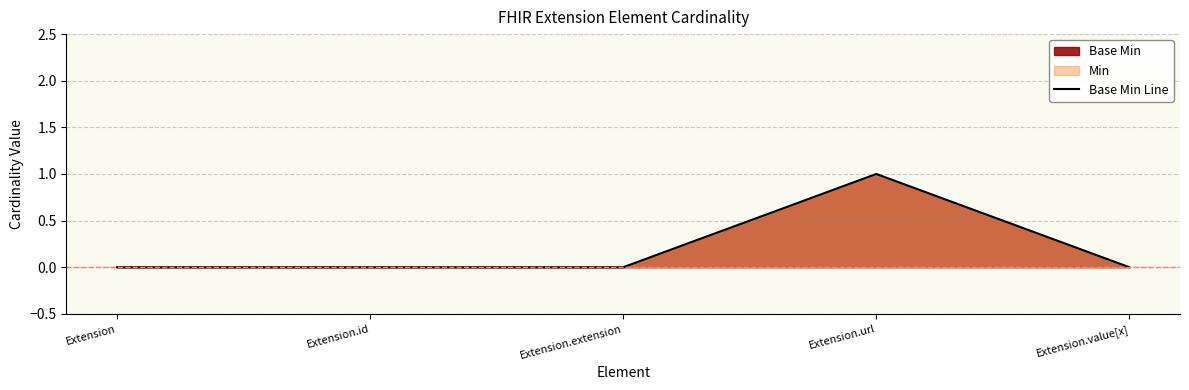

How many data points does each series have?

5